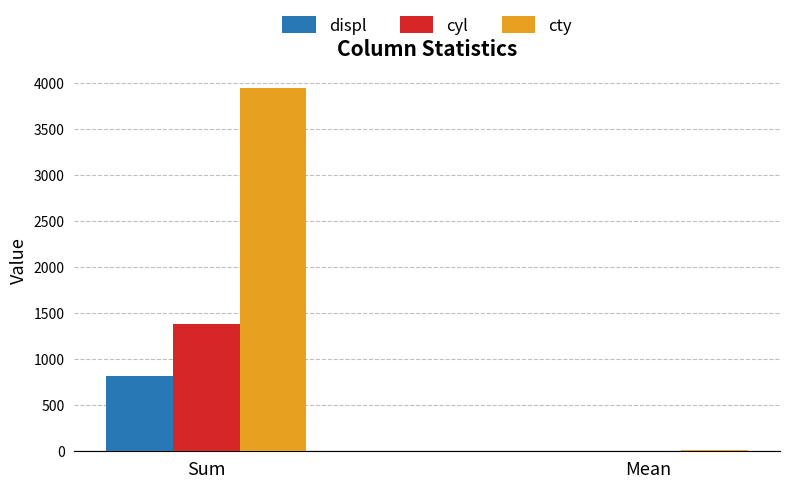

Count the number of categories in the chart.

2